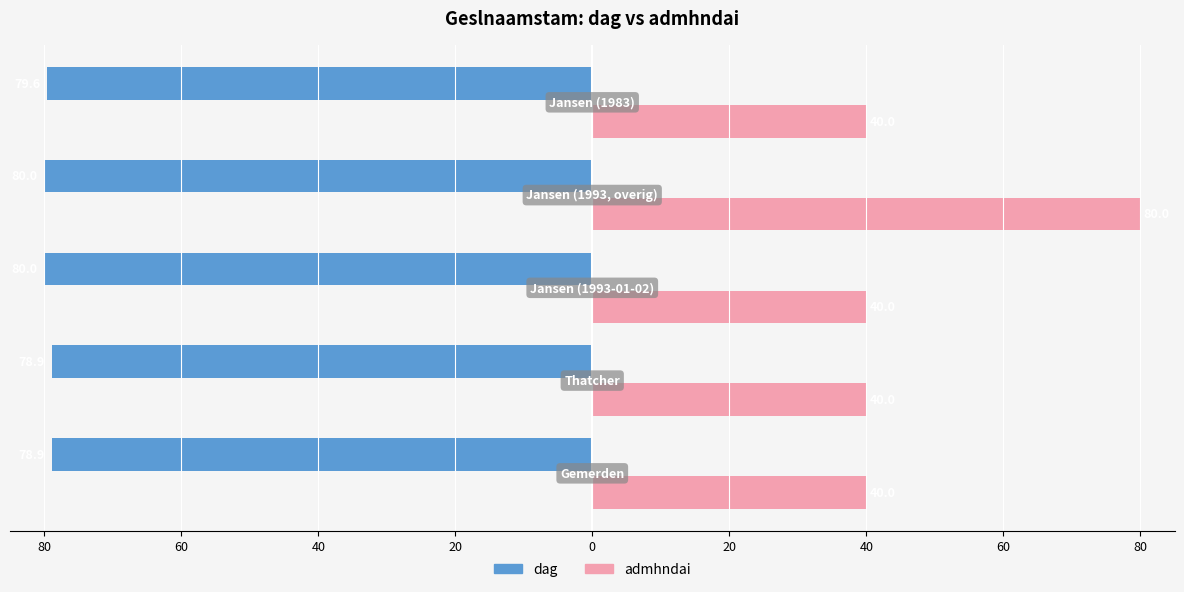

What is the value of the dag bar at the 2nd from the left?

-78.9